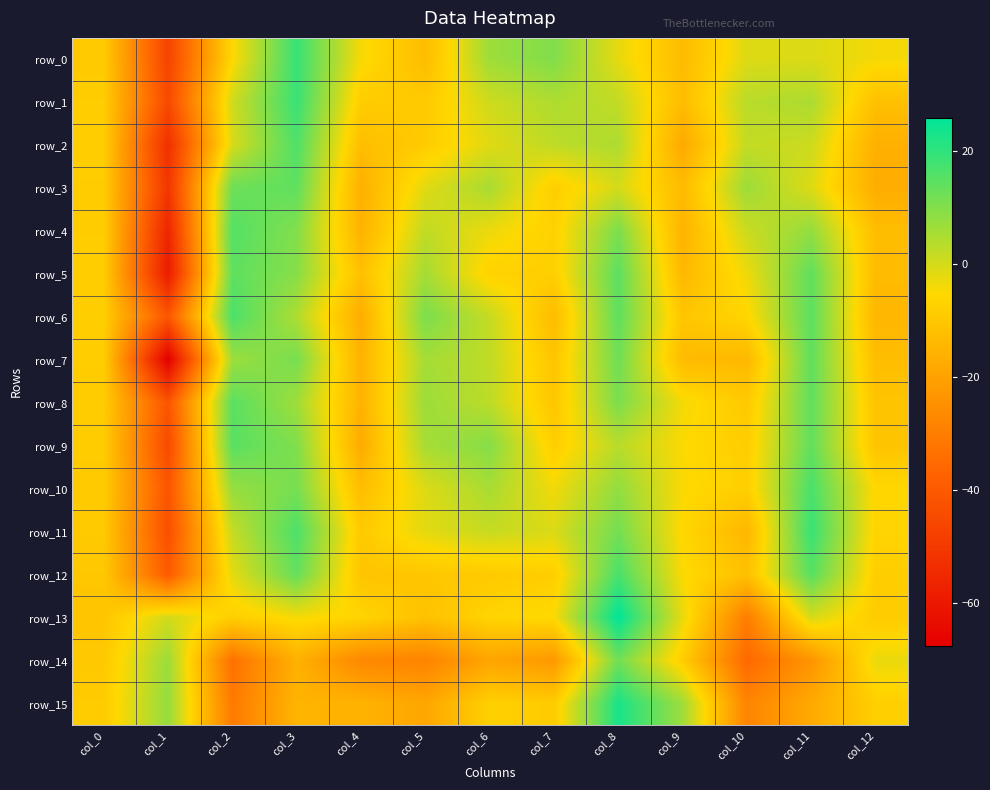

Between col_7 and col_10, which series saw the biggest shift?

row_13